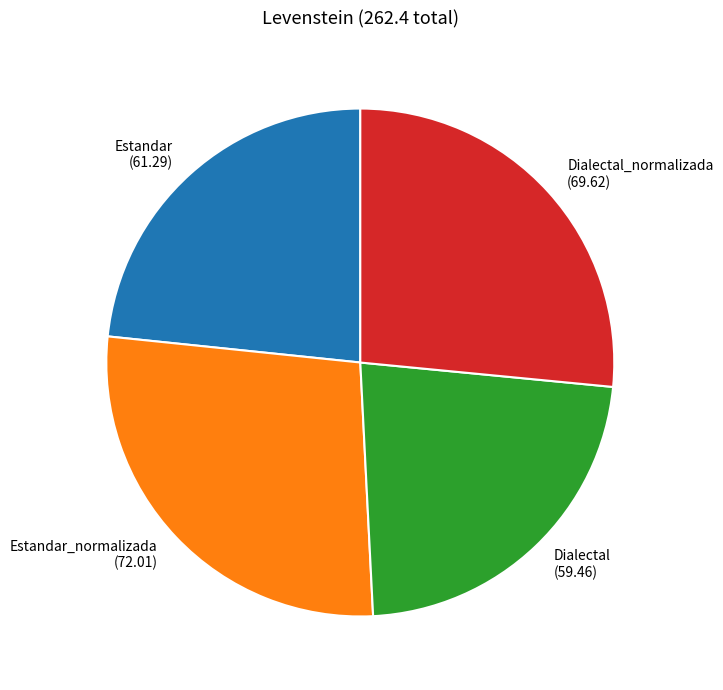

Rank the categories by value from lowest to highest.

Dialectal, Estandar, Dialectal_normalizada, Estandar_normalizada